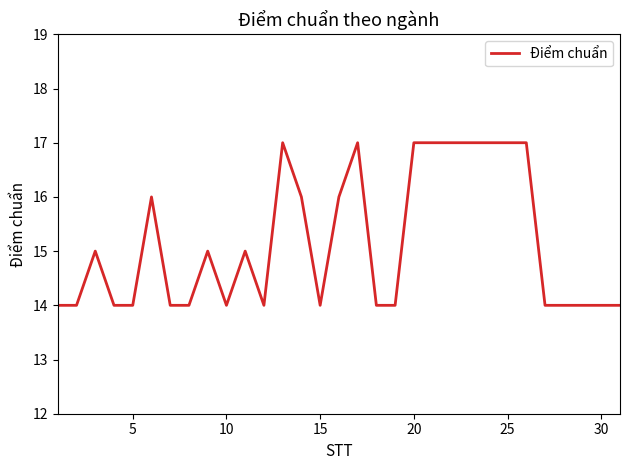

What is the difference between the maximum and minimum values?

3